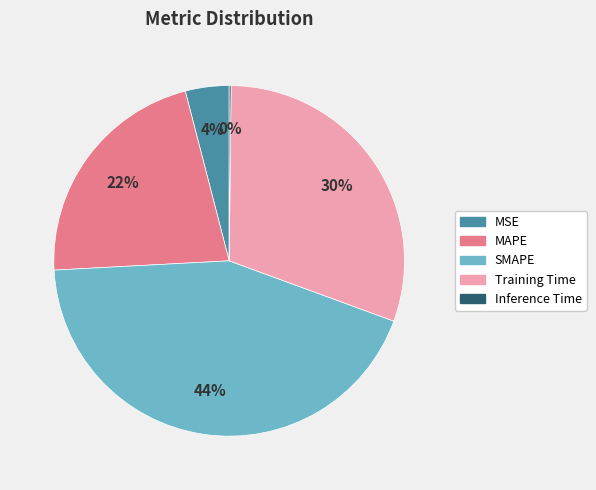

True or false: Training Time accounts for 30% of the total.

True